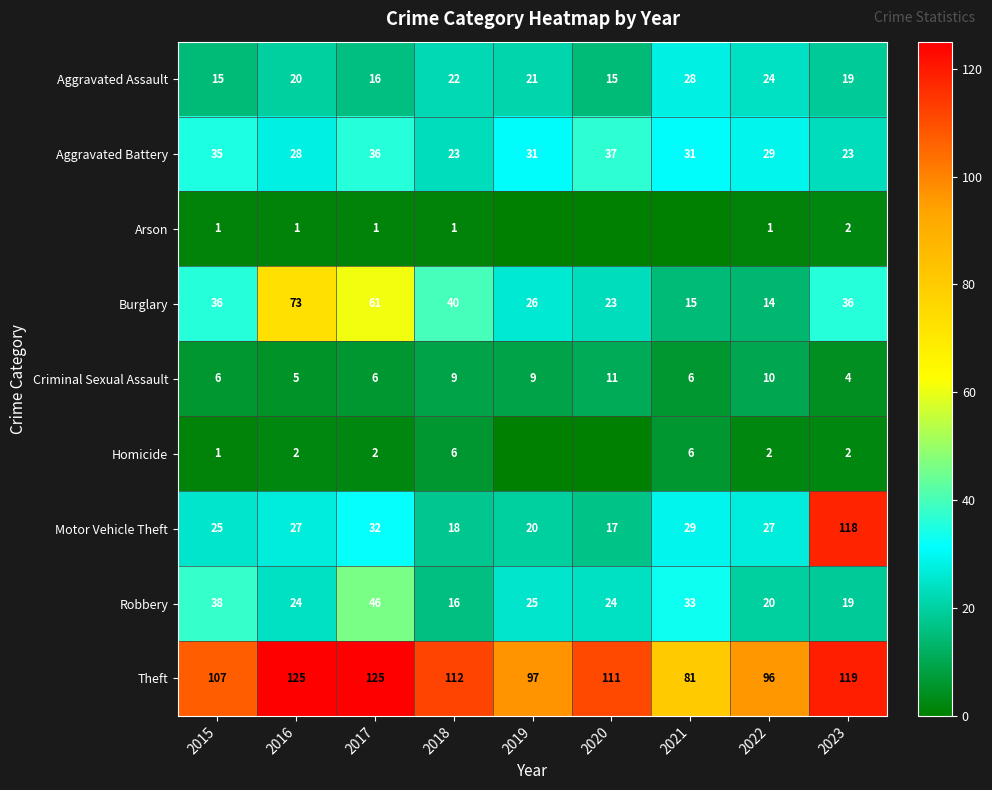

The Aggravated Assault series shows 21 at 2019. True or false?

True